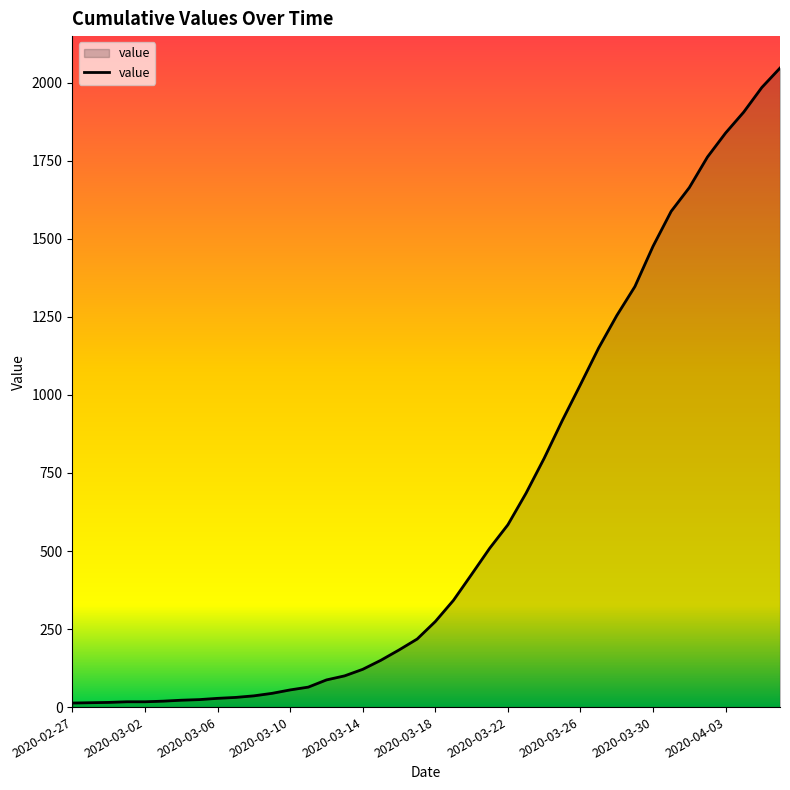

What is the sum of all values?

24843